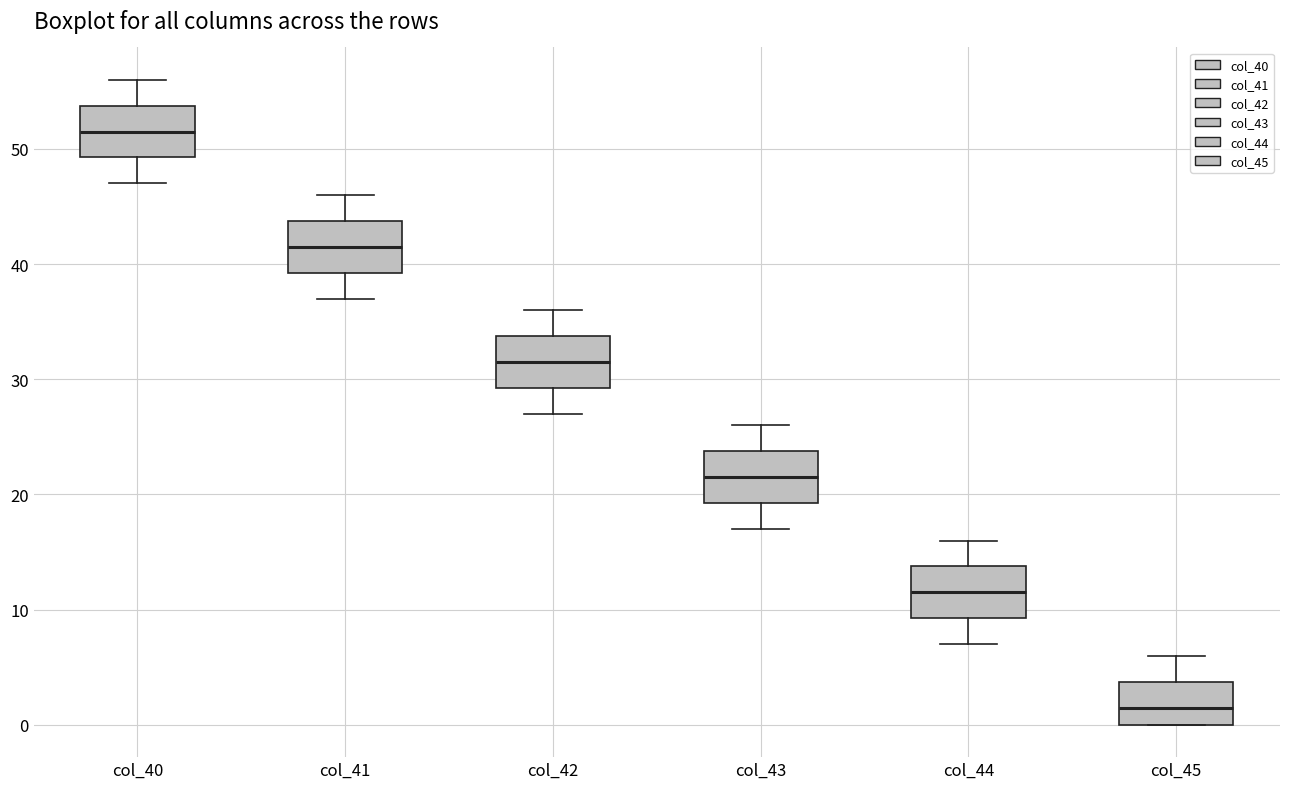

Where is the lower edge of the box for col_40 on the y-axis? The values are not printed on the chart, so give them approximately, as read against the axis.

49